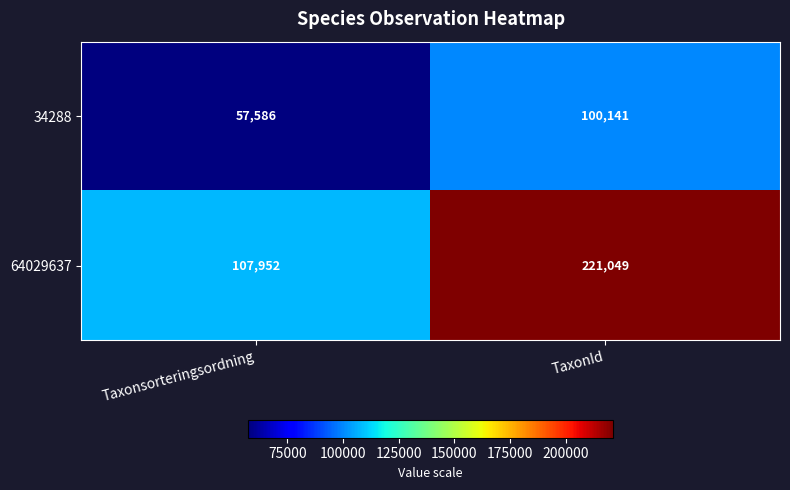

True or false: 64029637 has a value of 367323 at TaxonId.

False